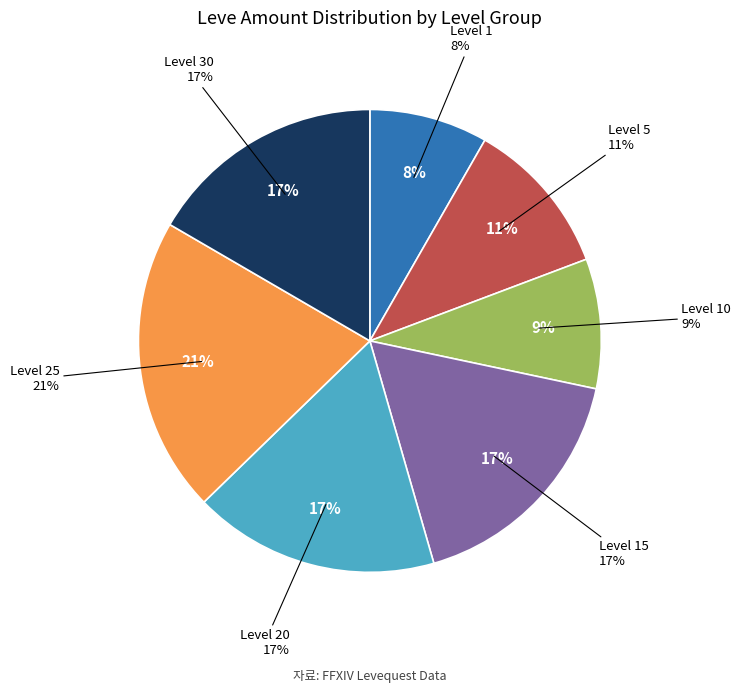

Which has a higher value, 1 or 1?

1